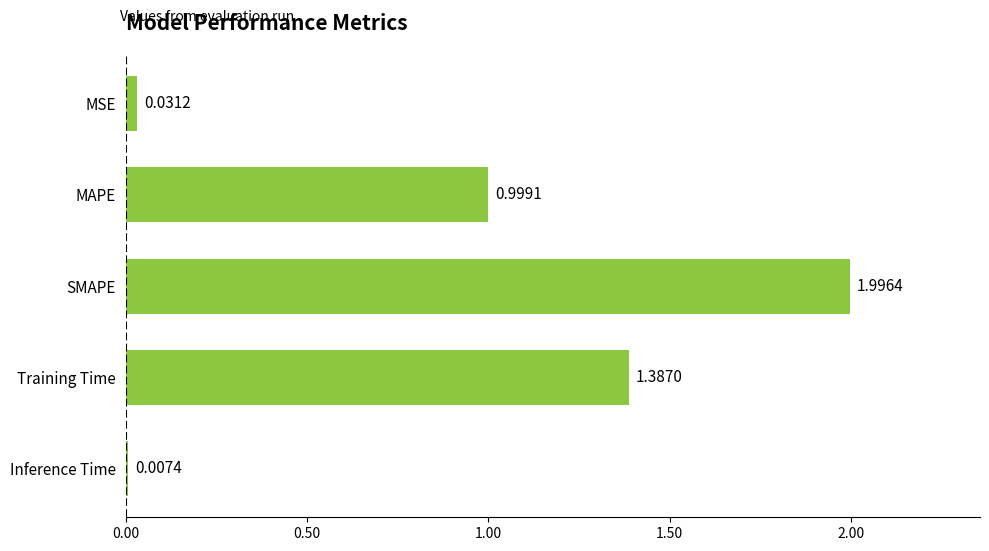

At which label is the value closest to 1?

MAPE